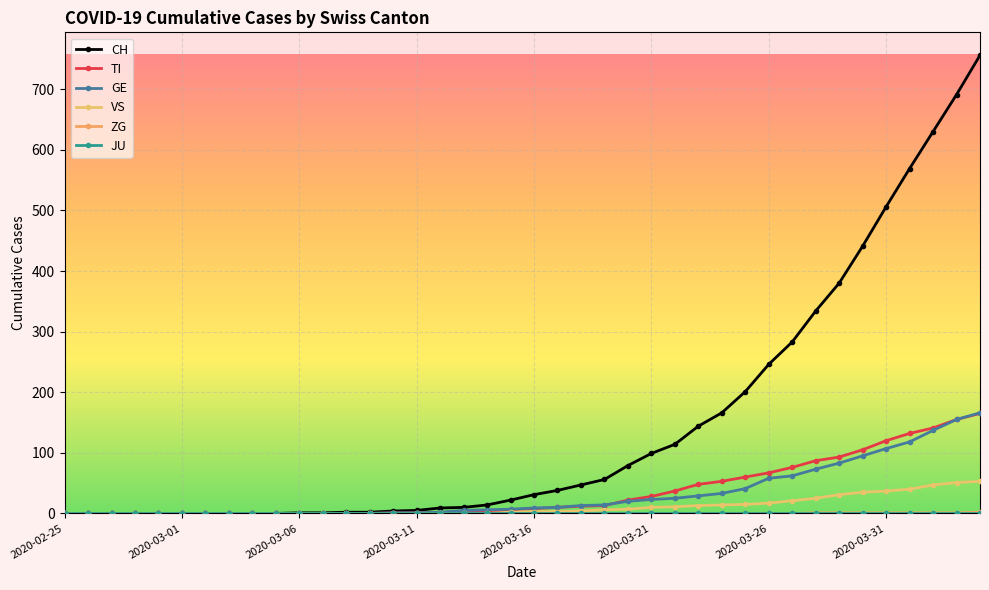

What is the maximum value shown in the chart?

756